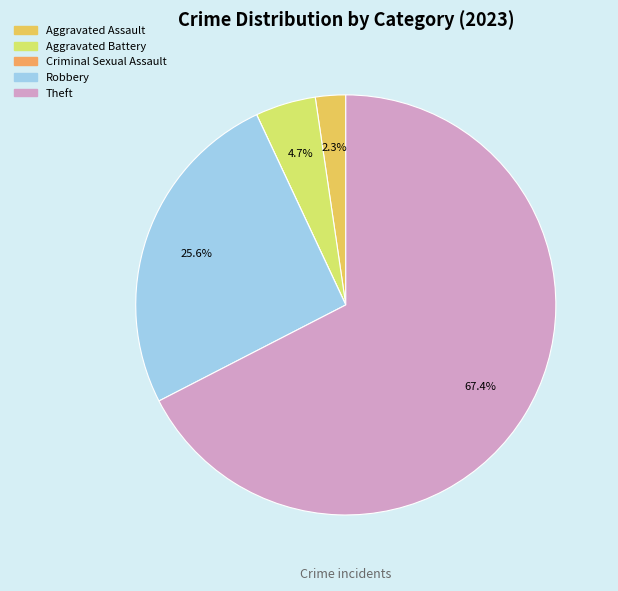

The Robbery slice represents 38% of the pie. True or false?

False